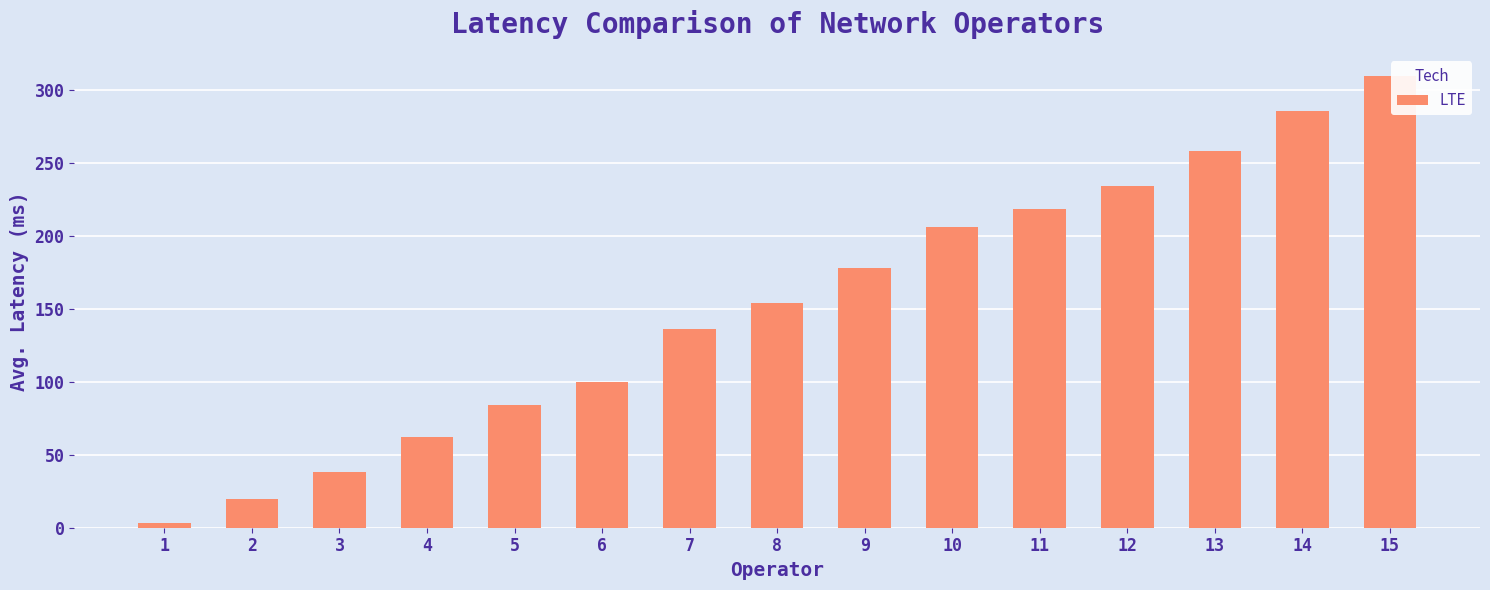

Reading right to left, list all the values displayed in this chart.

309	285	258	234	218	206	178	154	136	100	84	62	38	20	3